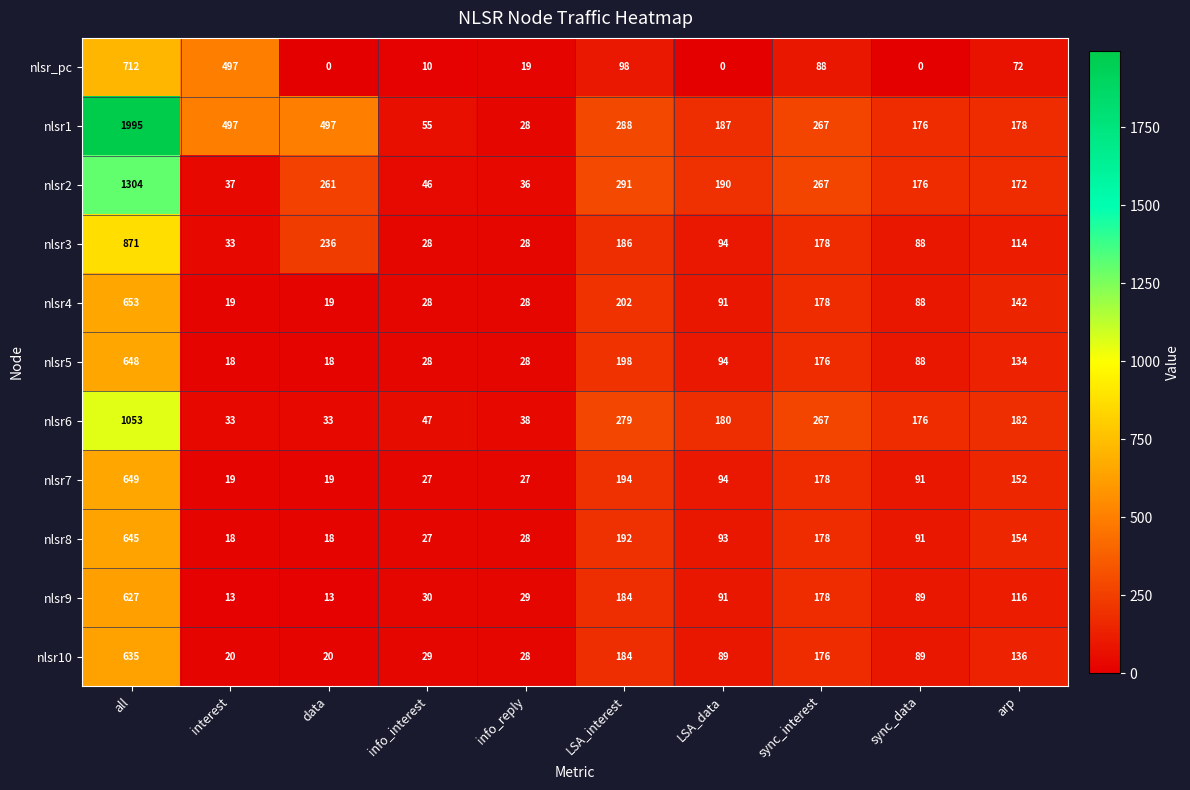

What is the difference between the maximum and second lowest values in the nlsr6 series?

1020